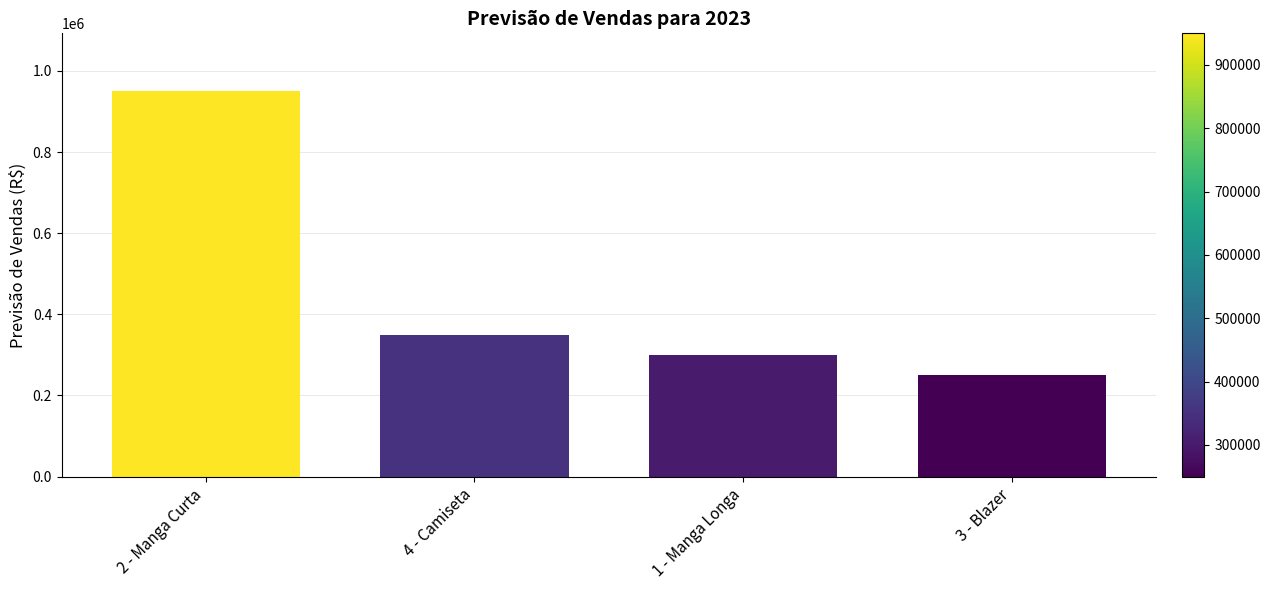

The chart shows a value of 350000 at 4 - Camiseta. True or false?

True